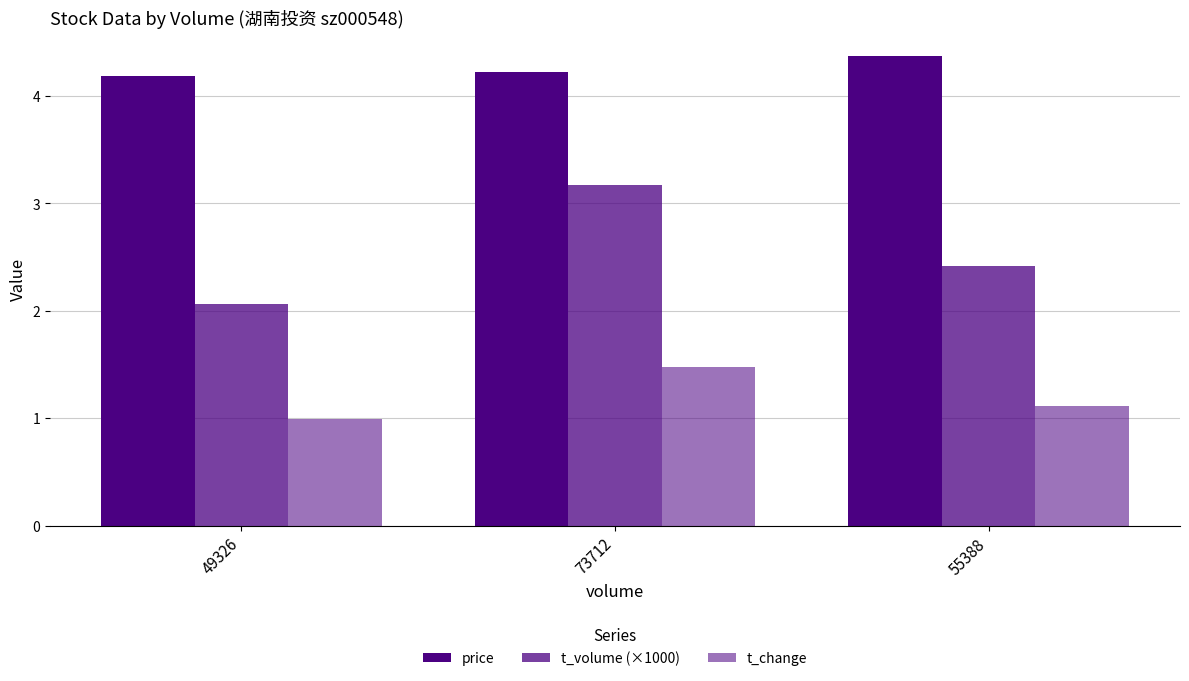

At how many categories does at least one series exceed 2?

3